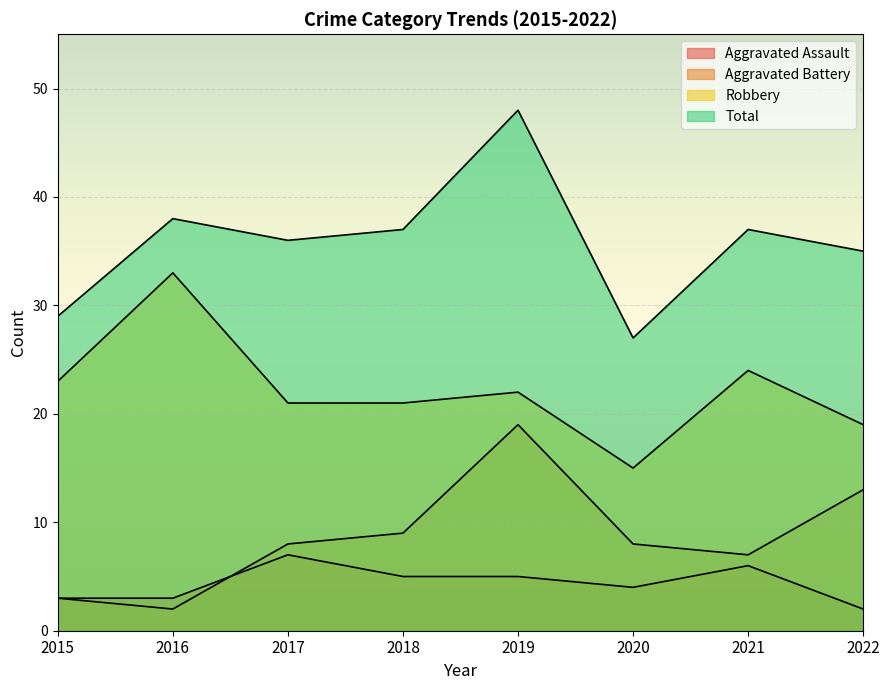

Reading right to left, list all the values displayed in this chart.

Aggravated Assault: 2	6	4	5	5	7	3	3
Aggravated Battery: 13	7	8	19	9	8	2	3
Robbery: 19	24	15	22	21	21	33	23
Total: 35	37	27	48	37	36	38	29